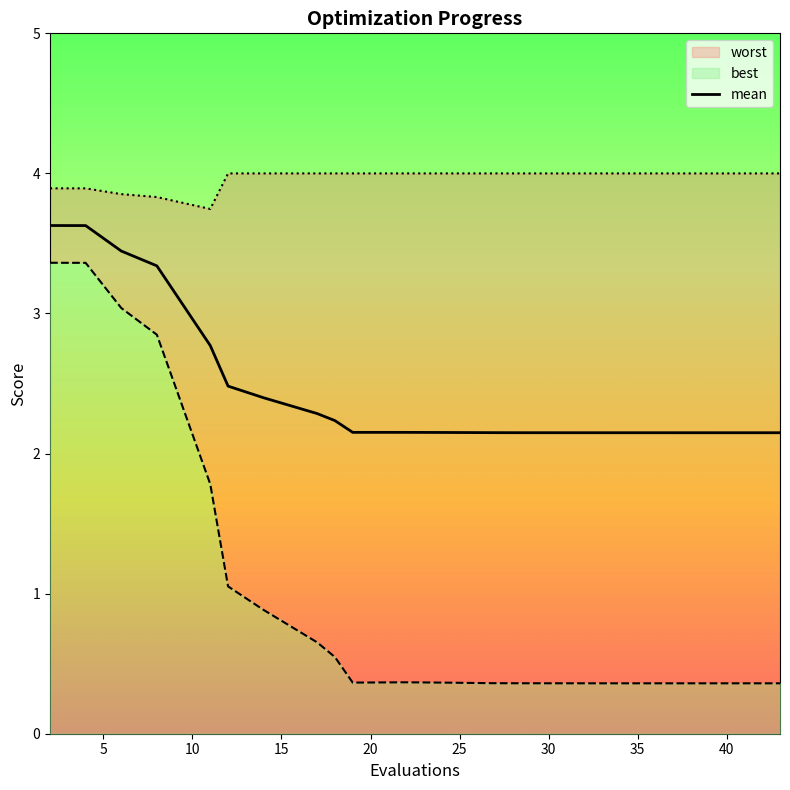

What is the highest value of the mean series?

3.6